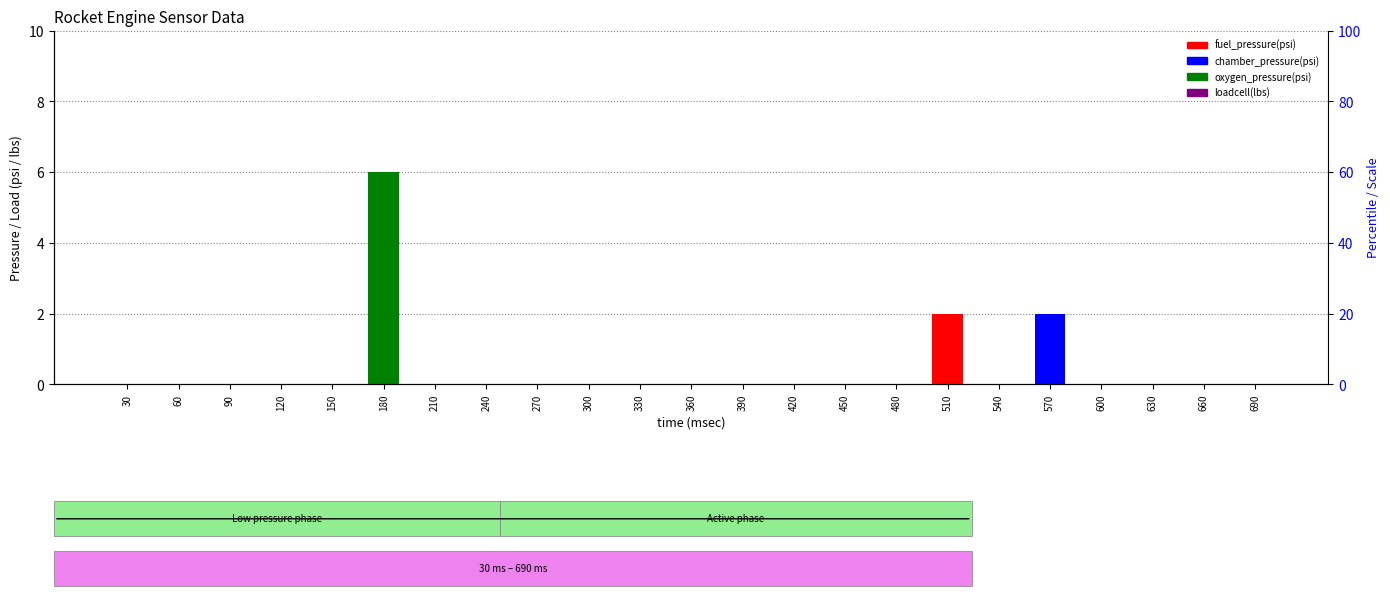

Which series has the largest total across all categories?

oxygen_pressure(psi)